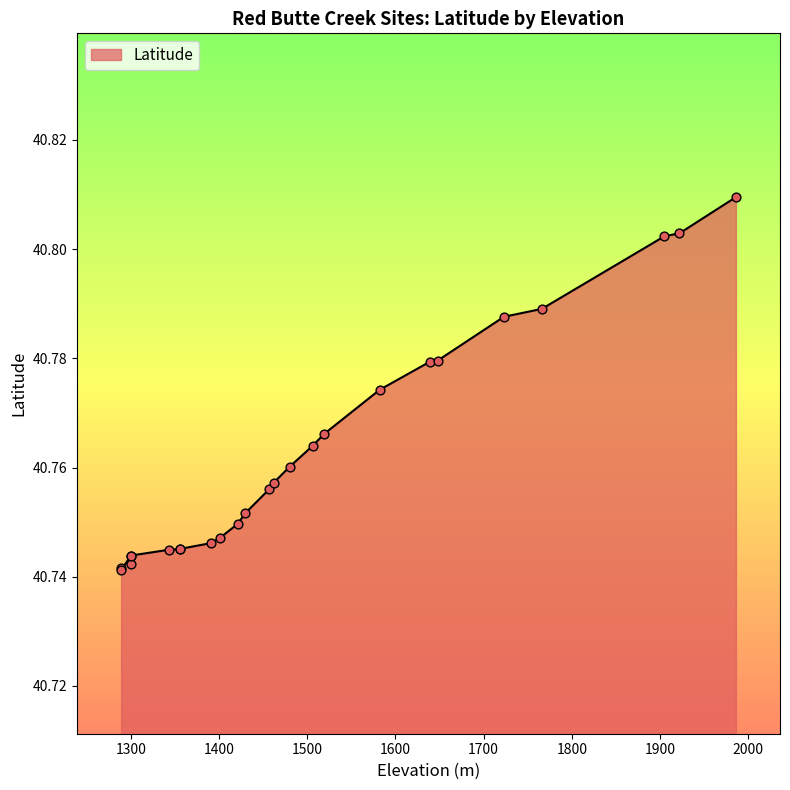

What is the change in value from 1905 to 1300?

-0.1